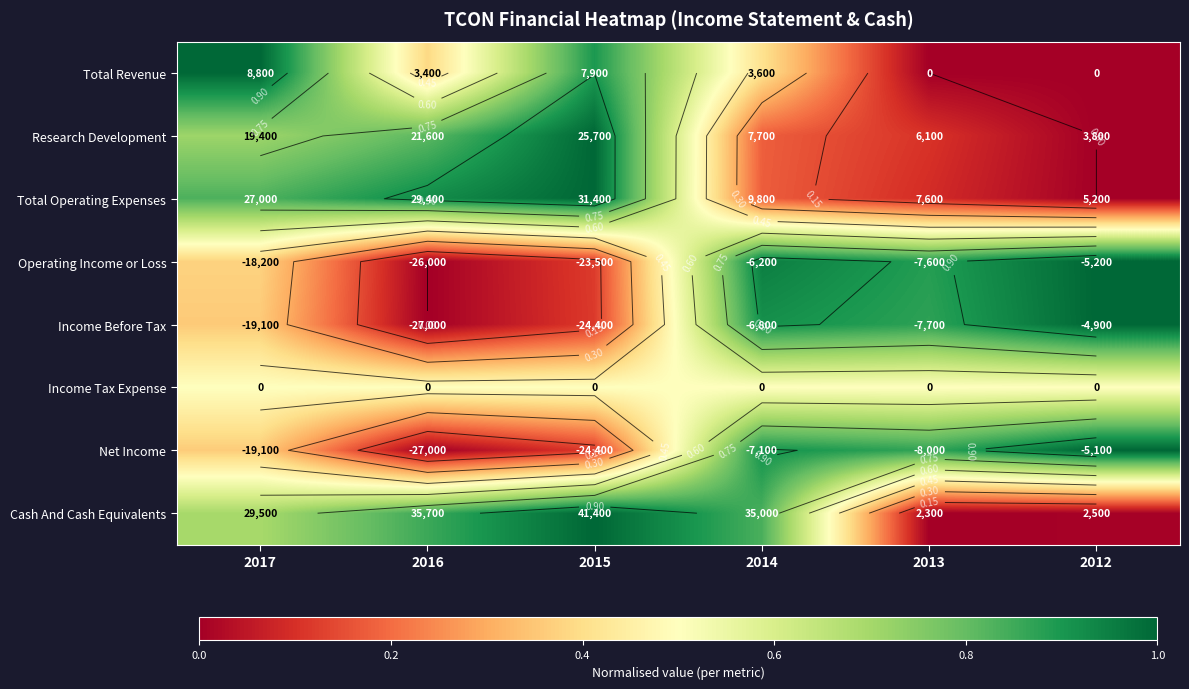

At which label does Net Income reach its peak?

2012